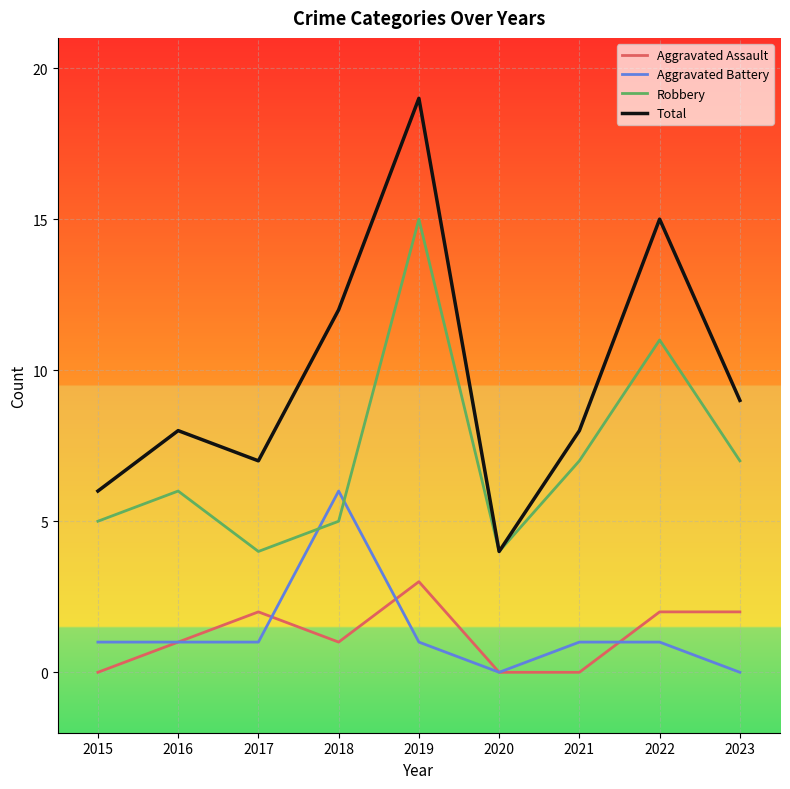

Rank the series at 2017 from highest to lowest value.

Total, Robbery, Aggravated Assault, Aggravated Battery